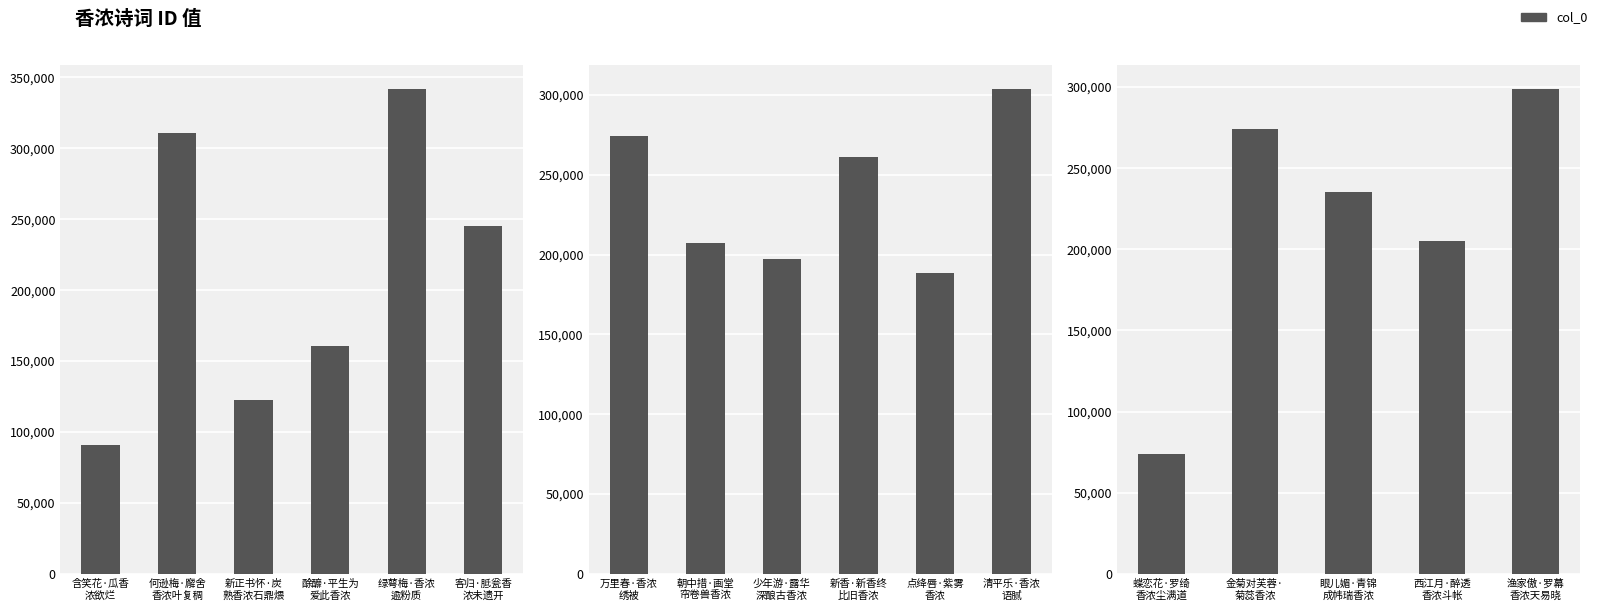

At which label does the data first exceed 235202?

金菊对芙蓉· 菊蕊香浓